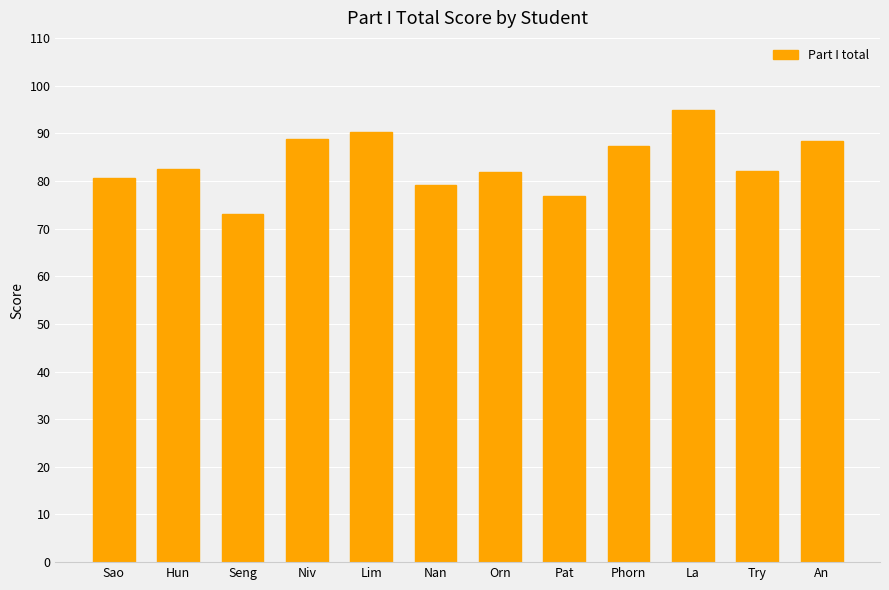

What is the greatest value displayed?

94.9